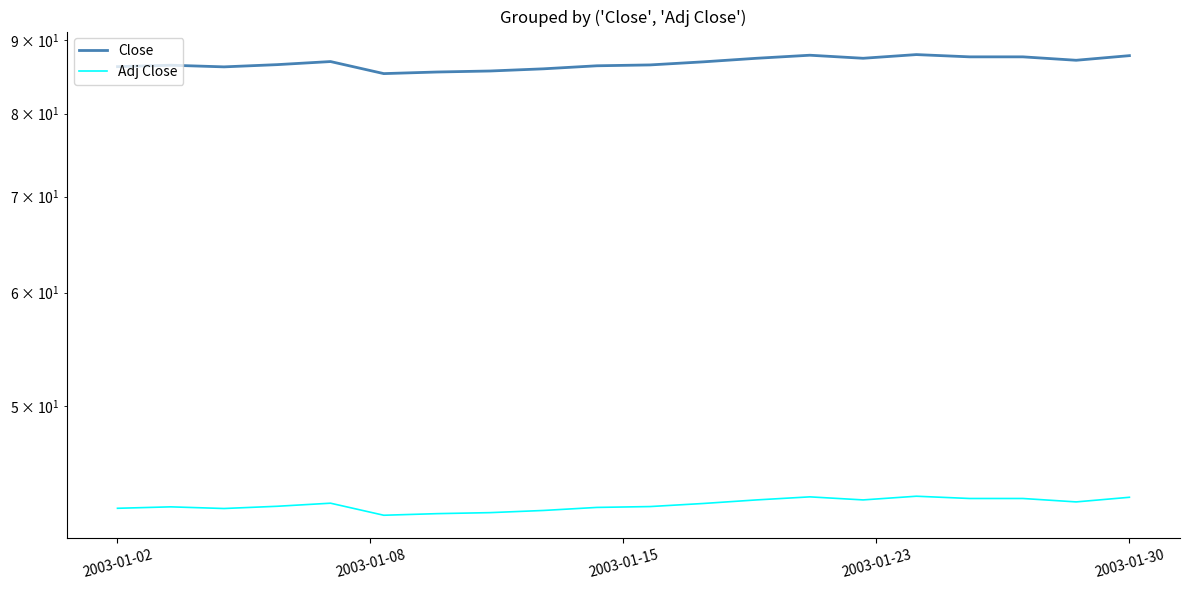

What is the difference between the Close values at 8 and 2003-01-02?

0.3